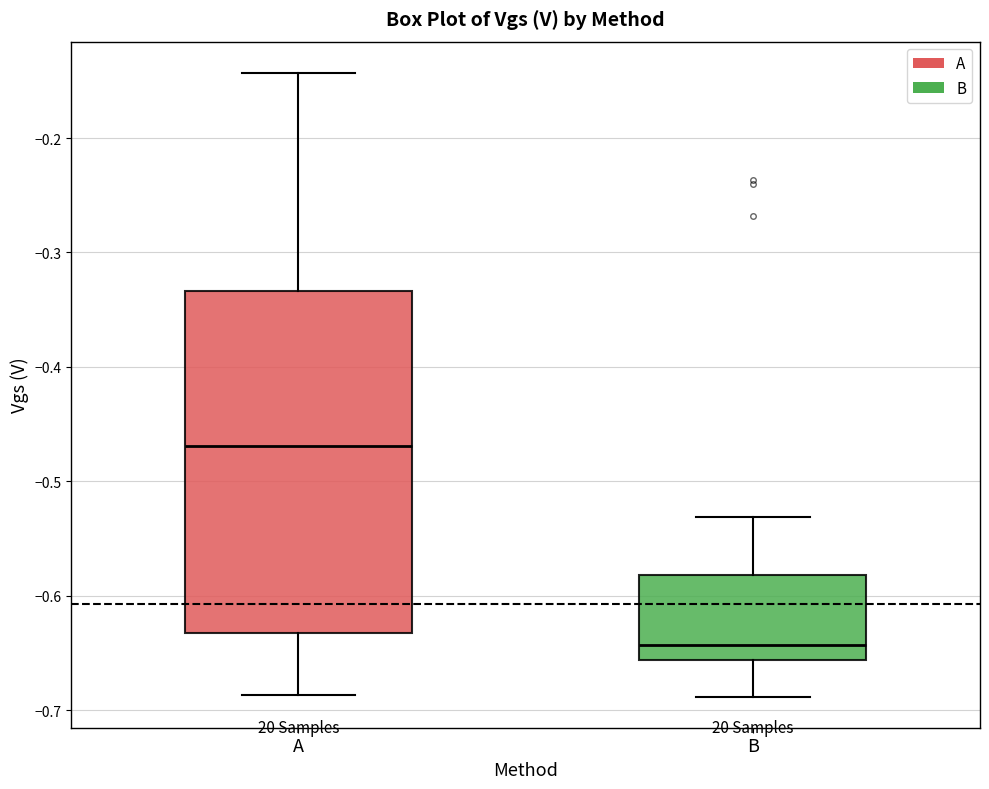

Which box's median line is the lowest?

B